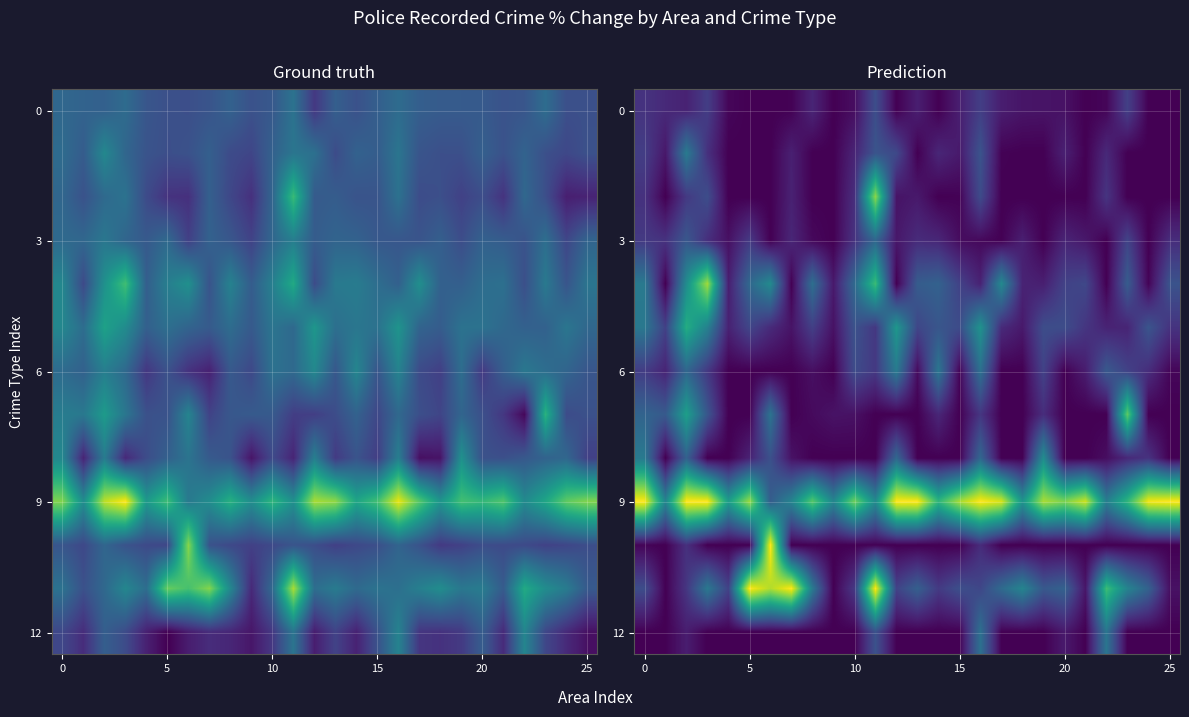

What is the difference between the highest and lowest values at 22?

26.3